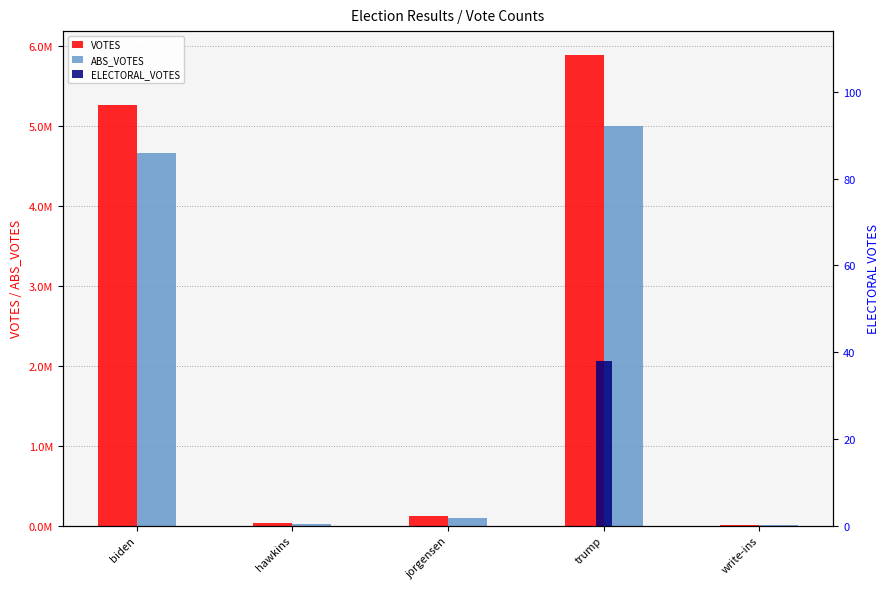

What are all the series names shown in the legend?

VOTES, ABS_VOTES, ELECTORAL_VOTES